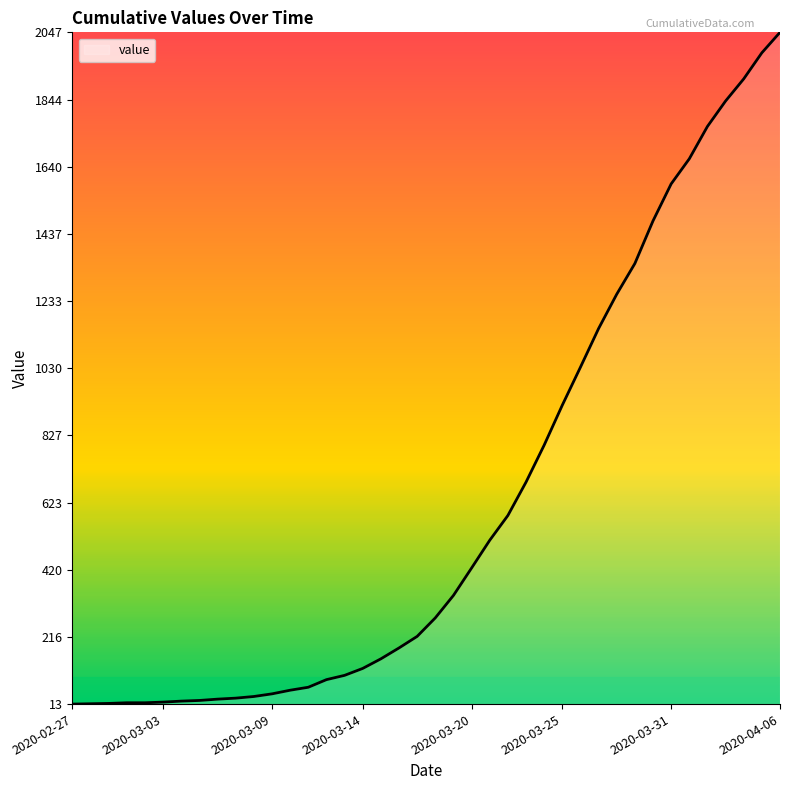

What is the maximum value shown in the chart?

2047